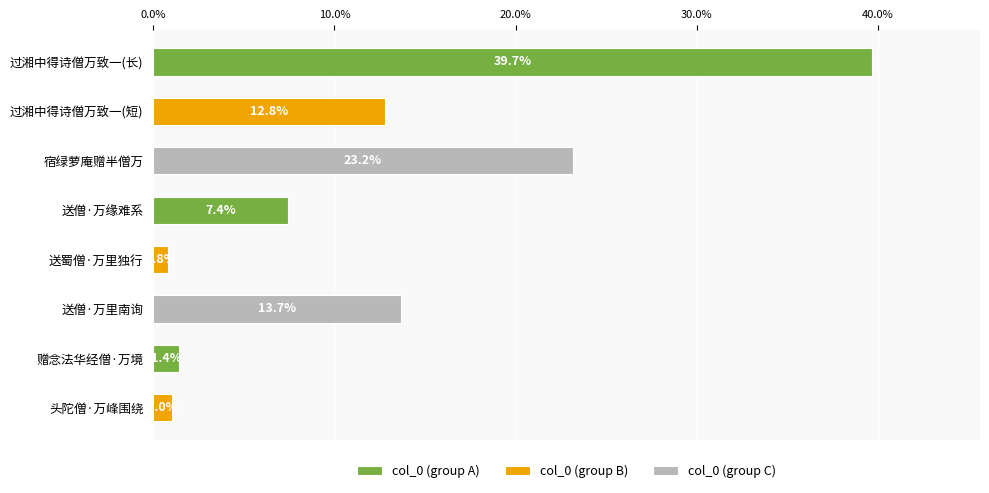

Which label corresponds to the largest value in the chart?

过湘中得诗僧万致一(长)